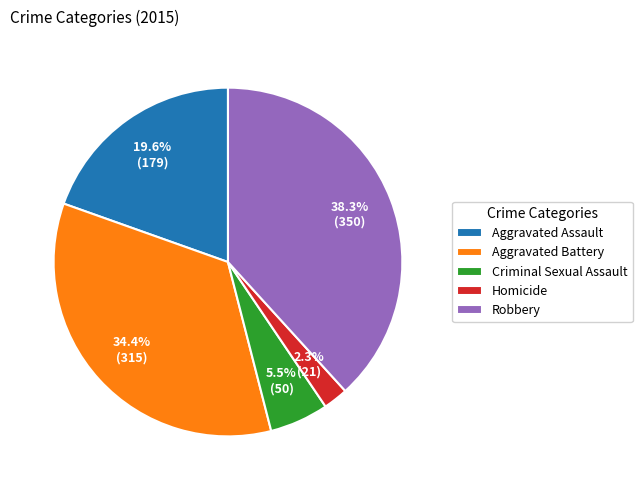

How many slices are in this pie chart?

5